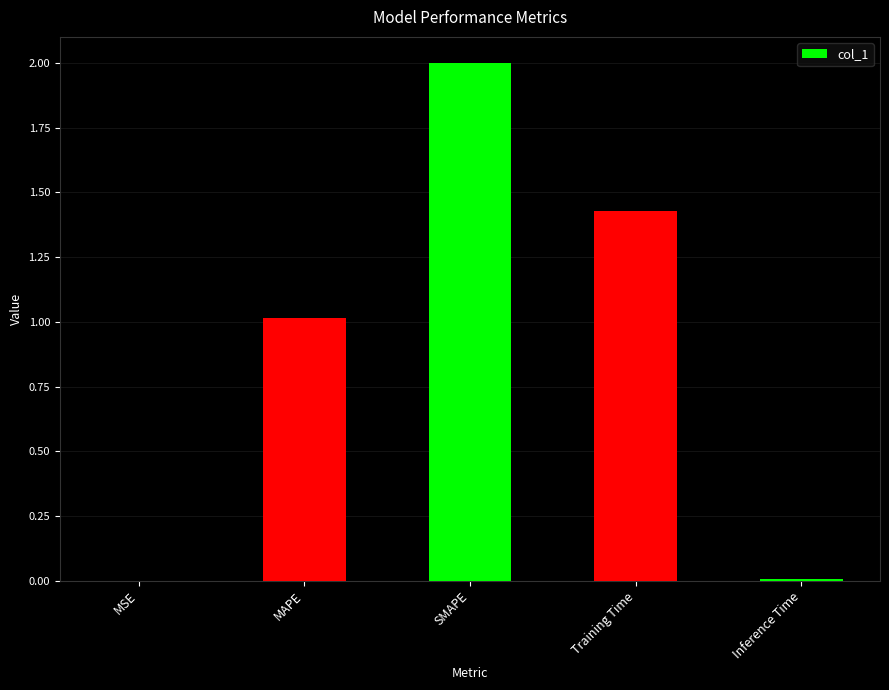

What is the change in value from MAPE to SMAPE?

+1.0